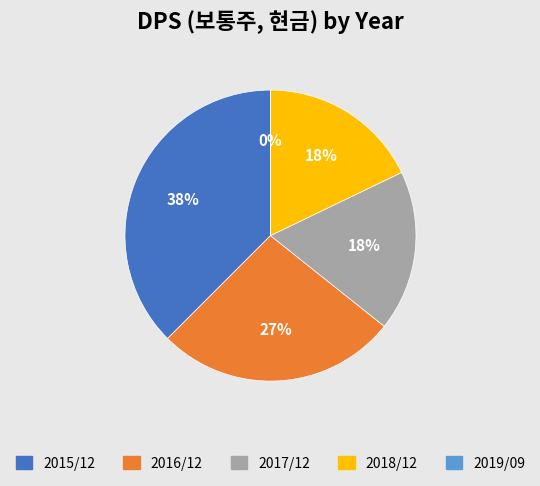

To the nearest percent, what is the difference between the largest and smallest slice percentages?

38%